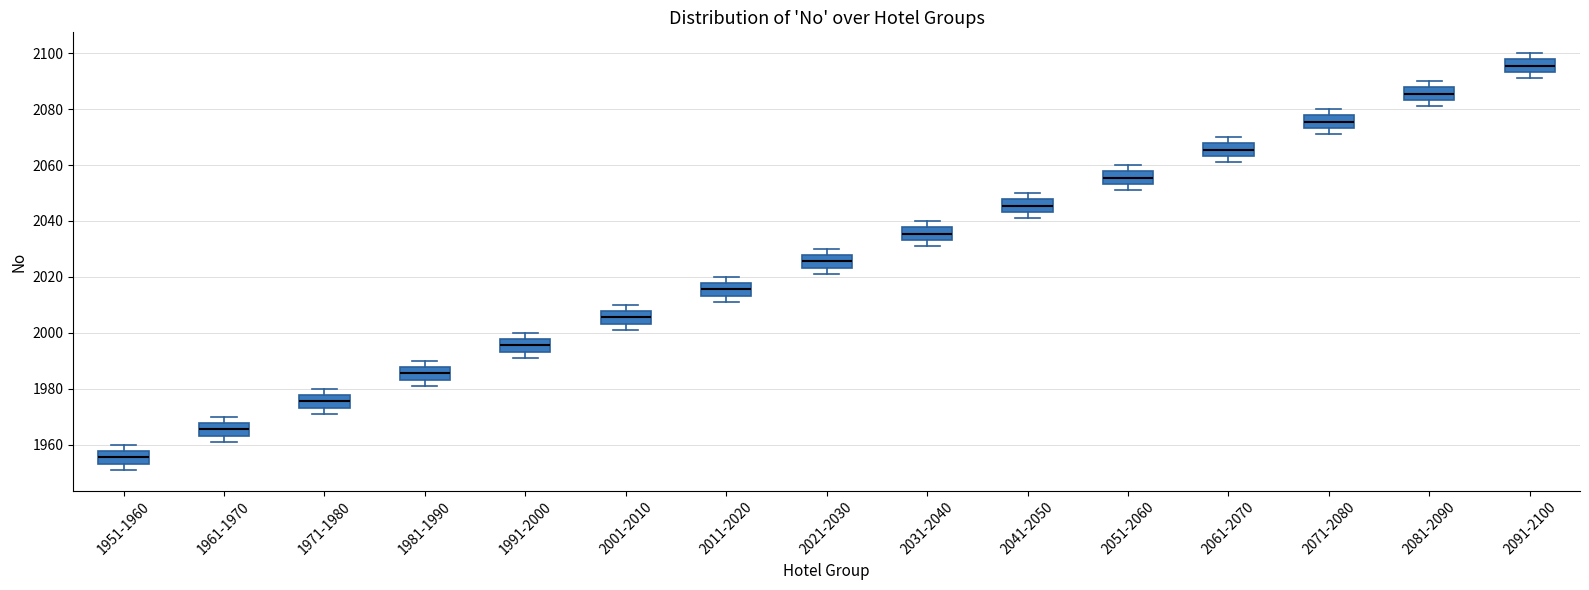

Reading left to right, read every box against the y-axis: the position of its median line, the range the box covers, and the ends of its whiskers. The values are not printed on the chart, so give them approximately, as read against the axis.

1951-1960: median 1956, box 1954 to 1958, whiskers 1952 to 1960
1961-1970: median 1966, box 1964 to 1968, whiskers 1962 to 1970
1971-1980: median 1976, box 1974 to 1978, whiskers 1972 to 1980
1981-1990: median 1986, box 1984 to 1988, whiskers 1982 to 1990
1991-2000: median 1996, box 1994 to 1998, whiskers 1992 to 2000
2001-2010: median 2006, box 2004 to 2008, whiskers 2002 to 2010
2011-2020: median 2016, box 2014 to 2018, whiskers 2012 to 2020
2021-2030: median 2026, box 2024 to 2028, whiskers 2022 to 2030
2031-2040: median 2036, box 2034 to 2038, whiskers 2032 to 2040
2041-2050: median 2046, box 2044 to 2048, whiskers 2042 to 2050
2051-2060: median 2056, box 2054 to 2058, whiskers 2052 to 2060
2061-2070: median 2066, box 2064 to 2068, whiskers 2062 to 2070
2071-2080: median 2076, box 2074 to 2078, whiskers 2072 to 2080
2081-2090: median 2086, box 2084 to 2088, whiskers 2082 to 2090
2091-2100: median 2096, box 2094 to 2098, whiskers 2092 to 2100